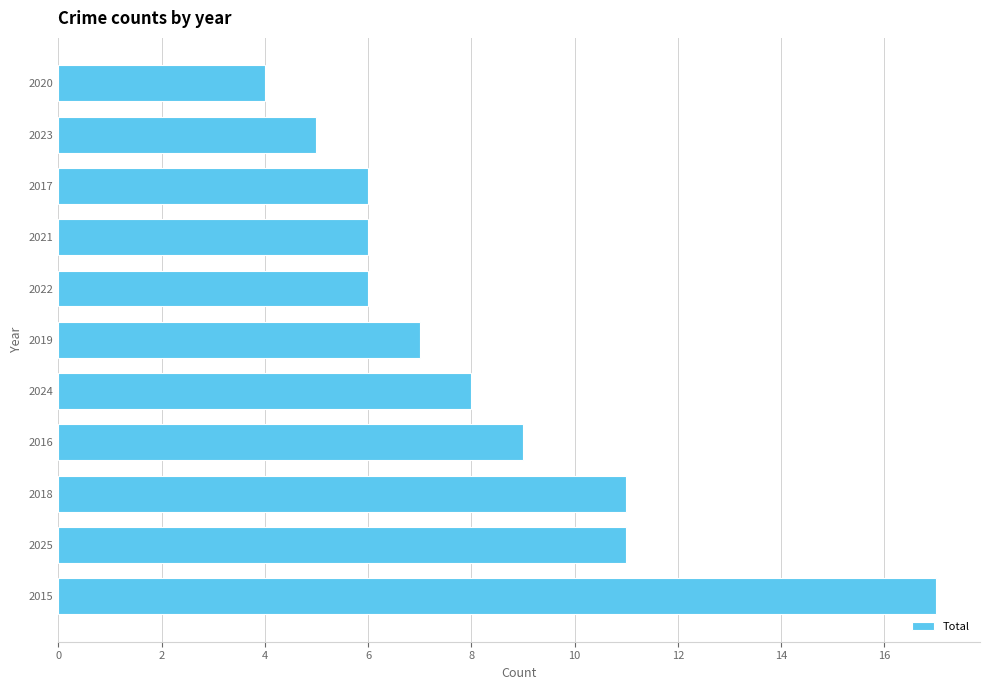

What is the minimum value shown in the chart?

4